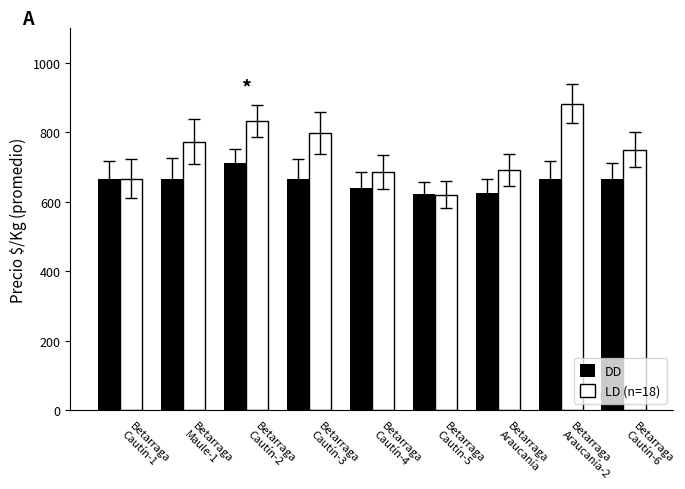

What is the approximate value of LD (n=18) at Betarraga
Araucanía, to the nearest 5?

690